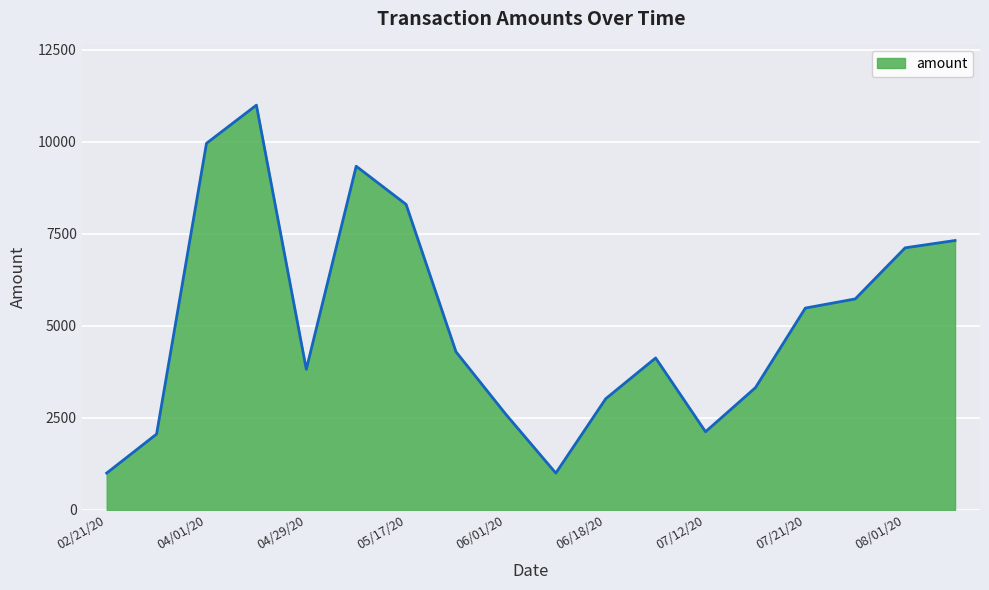

What is the maximum value shown in the chart?

11000.3